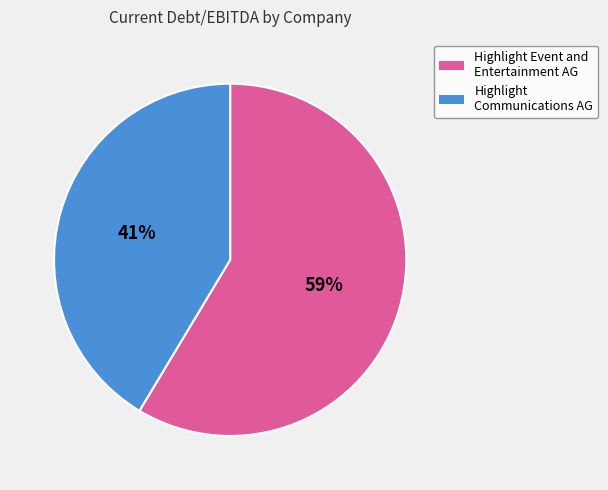

The Highlight Event and Entertainment AG slice represents 59% of the pie. True or false?

True